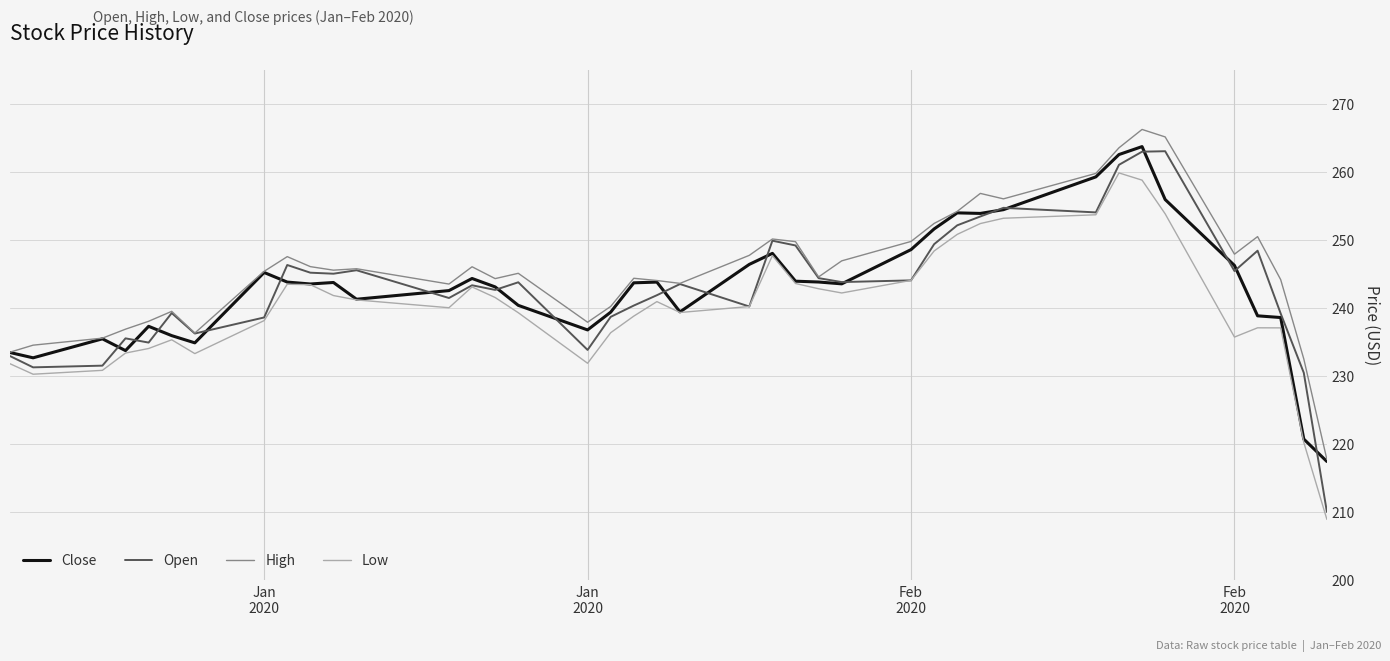

True or false: High and Low cross at least once.

False